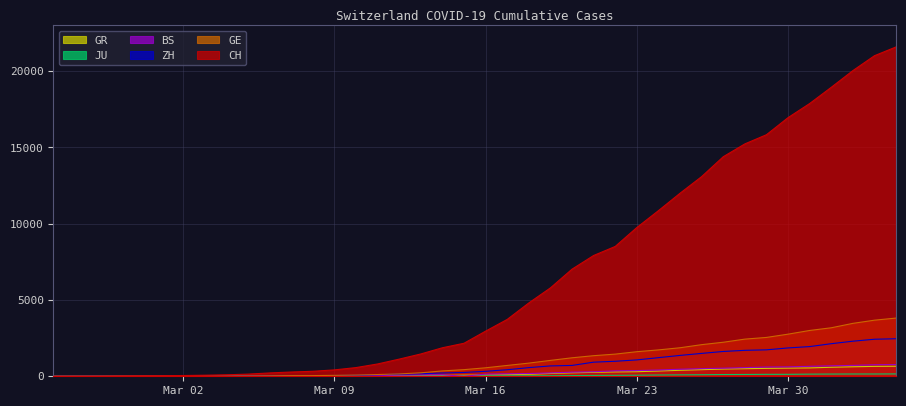

What value does the GR series have at 2020-03-18, to the nearest 100?

100